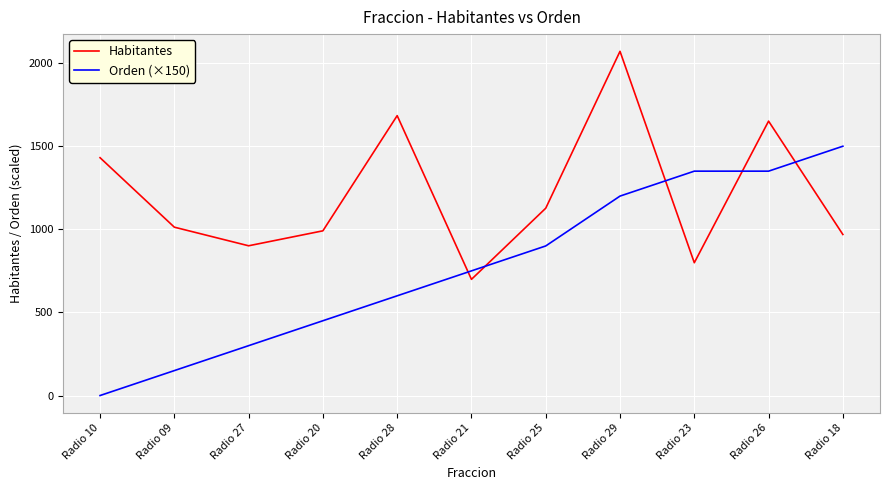

Which series has the widest spread of values?

Orden (×150)